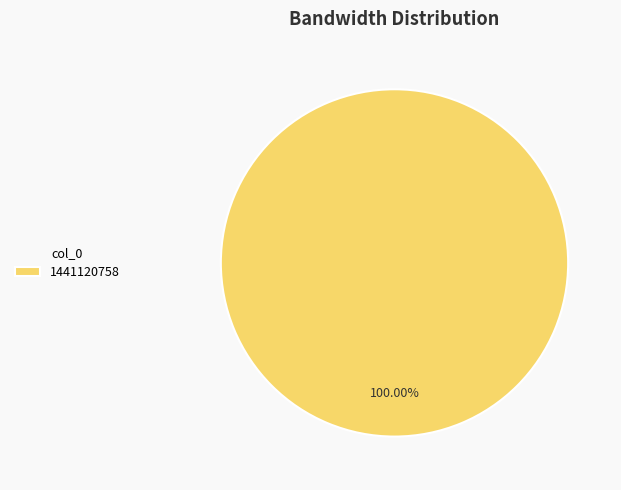

How many slices are in this pie chart?

1